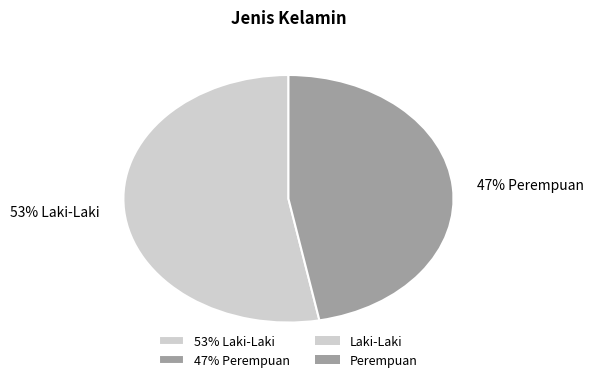

The 47% Perempuan slice represents 47% of the pie. True or false?

True